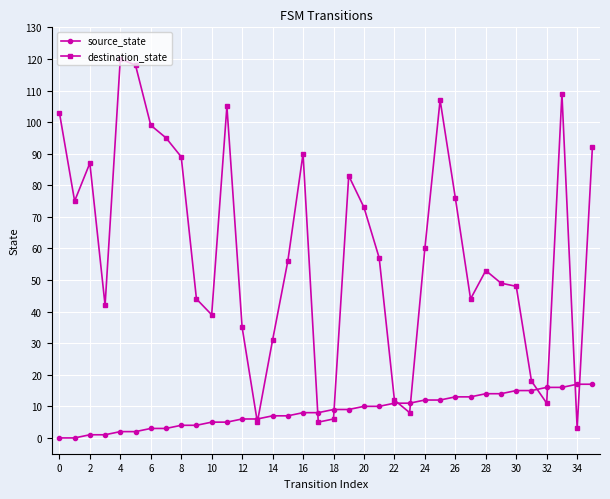

Which series has the widest spread of values?

destination_state